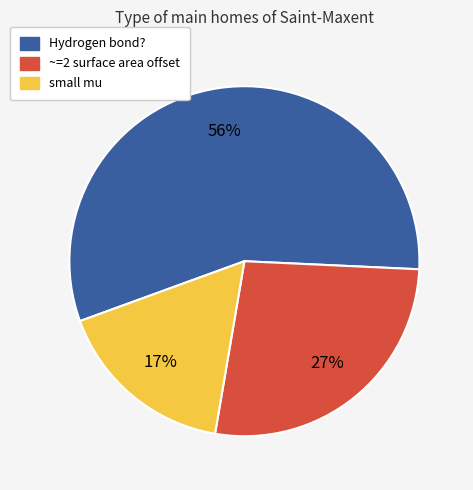

To the nearest percent, what is the average slice percentage?

33%